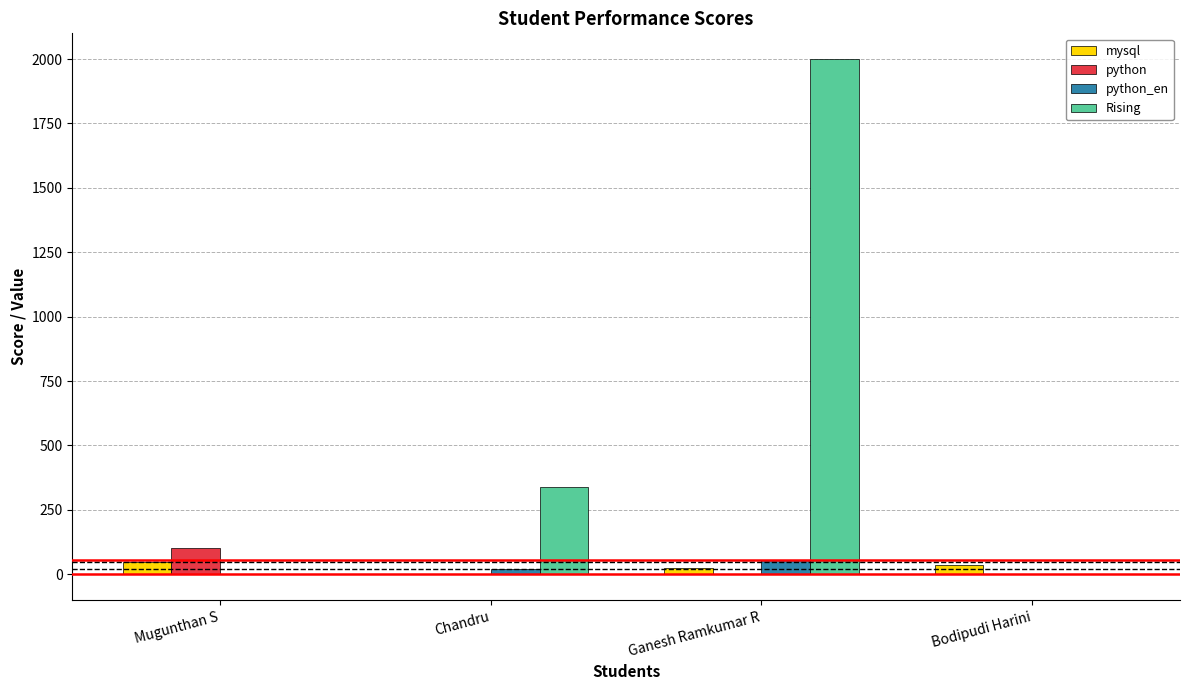

At which category is the sum across all series the highest?

Ganesh Ramkumar R